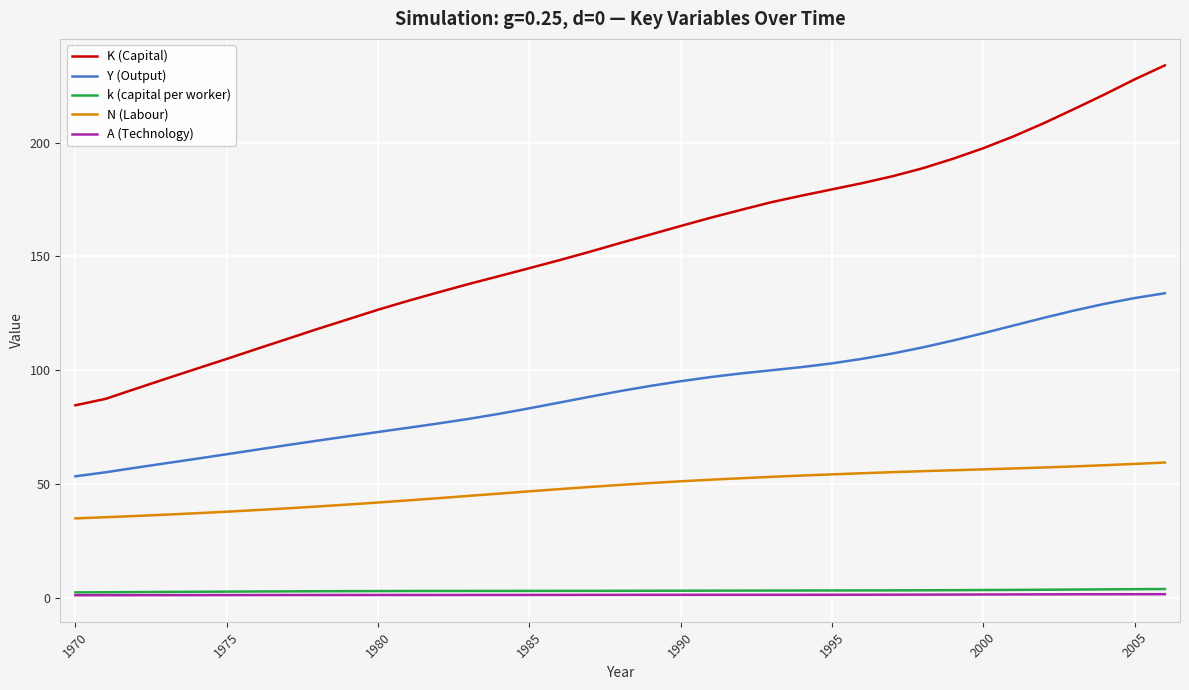

Which series has the largest range (max minus min)?

K (Capital)